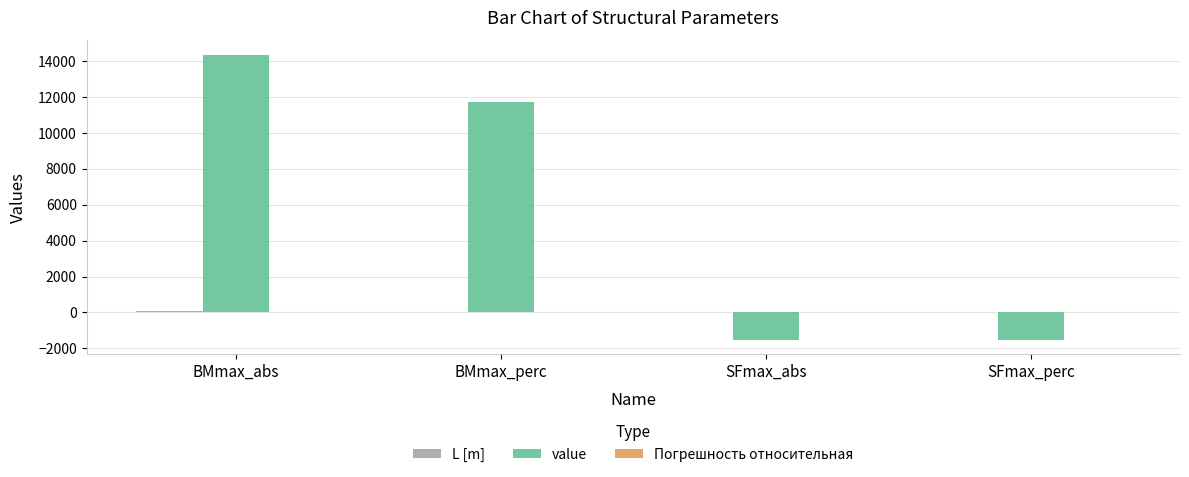

The value series shows -697.0 at SFmax_perc. True or false?

False